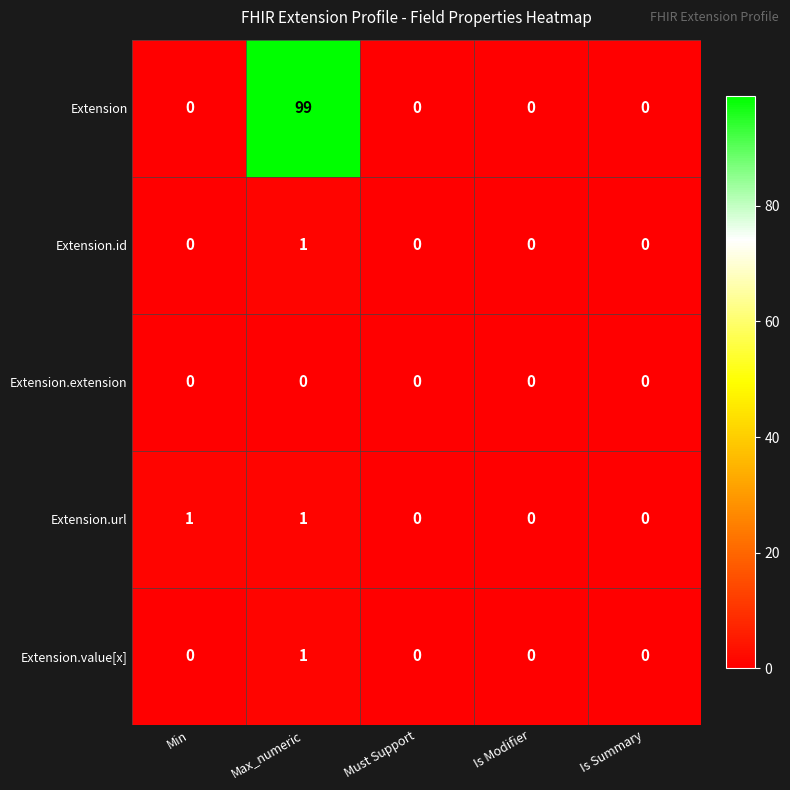

Is it true that Extension.value[x] equals -1 at Min?

False